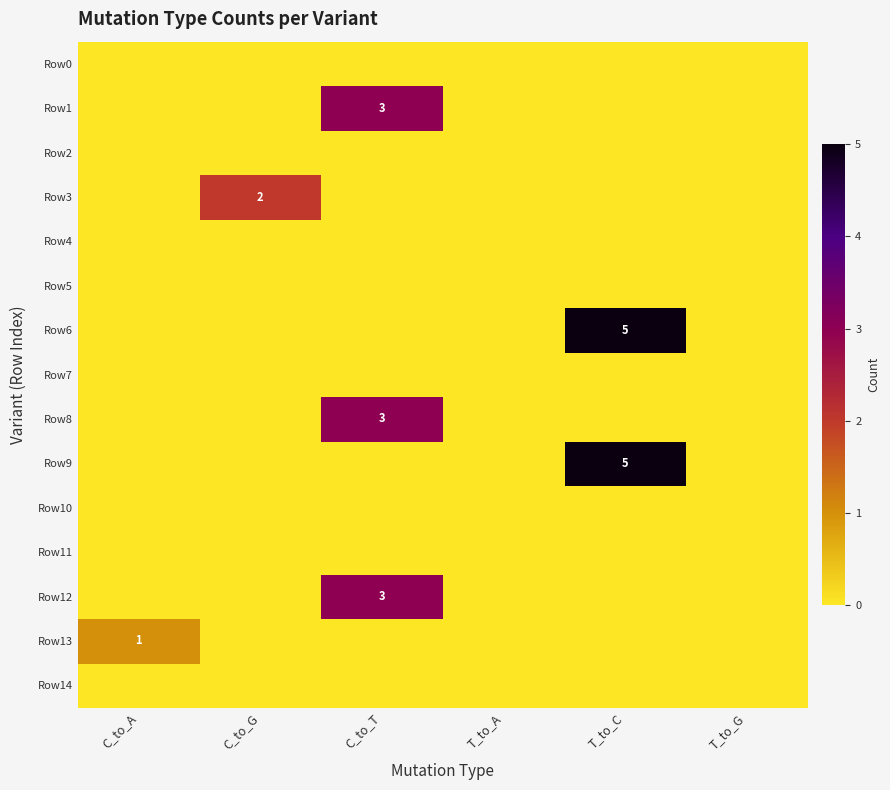

List the series in order of their peak value, lowest first.

Row0, Row2, Row4, Row5, Row7, Row10, Row11, Row14, Row13, Row3, Row1, Row8, Row12, Row6, Row9